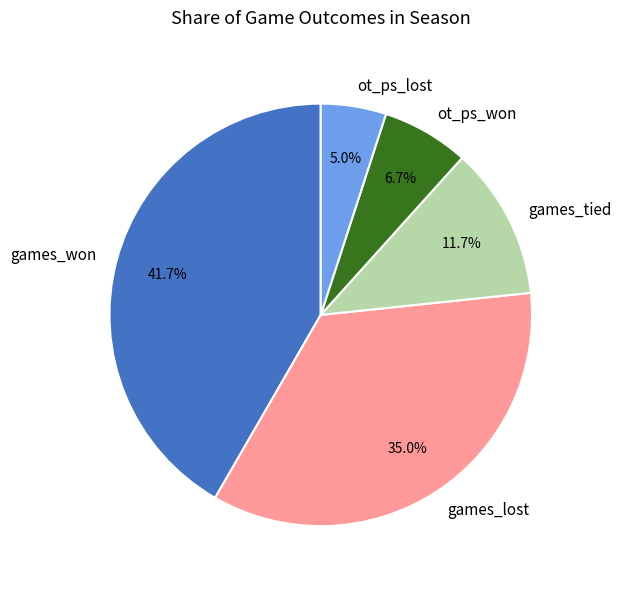

Count the number of slices in the pie.

5